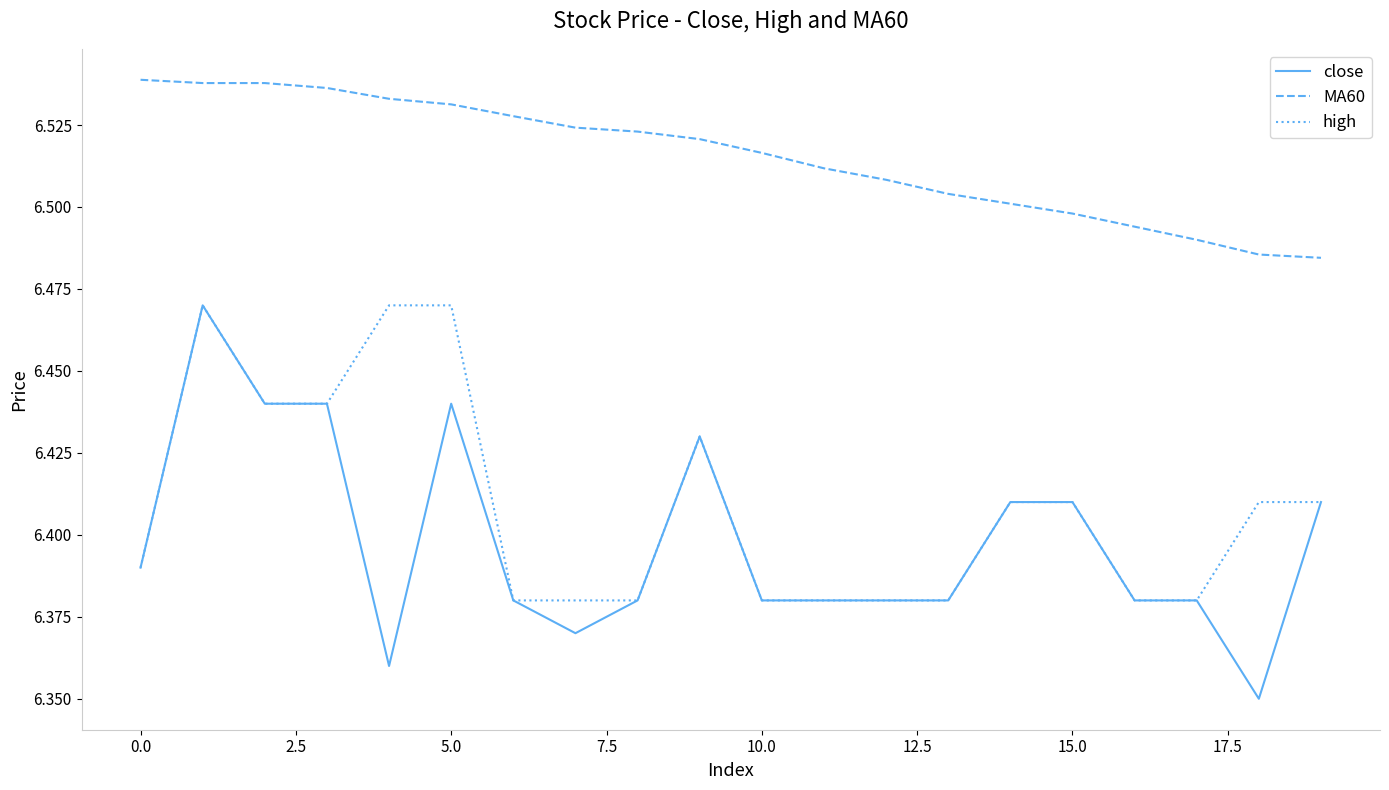

Which series has the largest range (max minus min)?

close